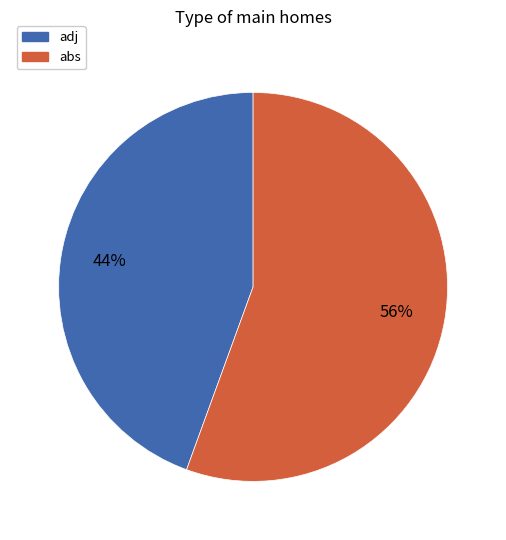

To the nearest percent, what is the combined percentage of adj and abs?

100%